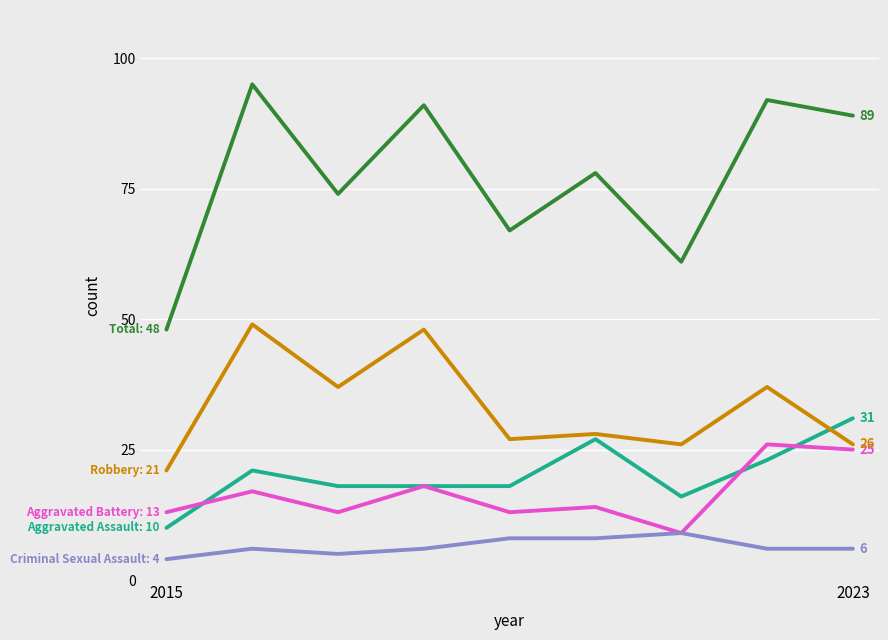

Does the chart have visible grid lines?

Yes